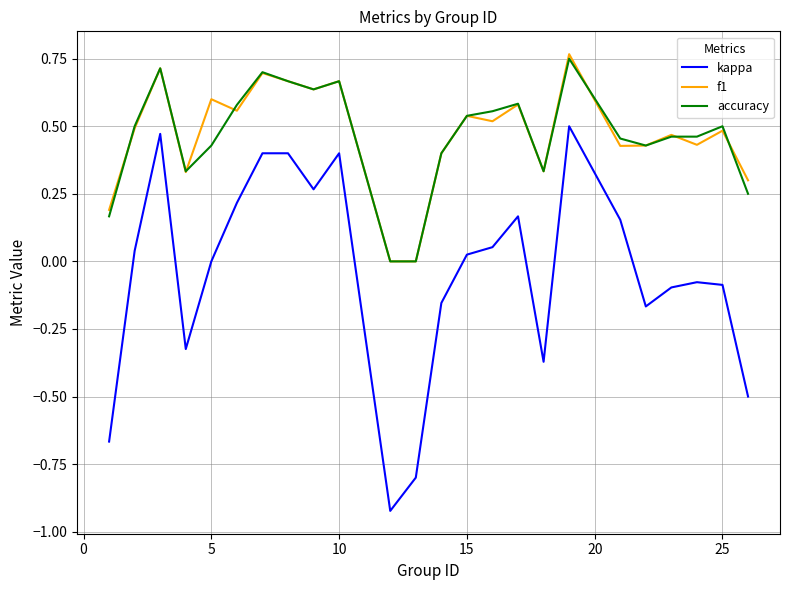

True or false: accuracy and kappa intersect in this chart.

False